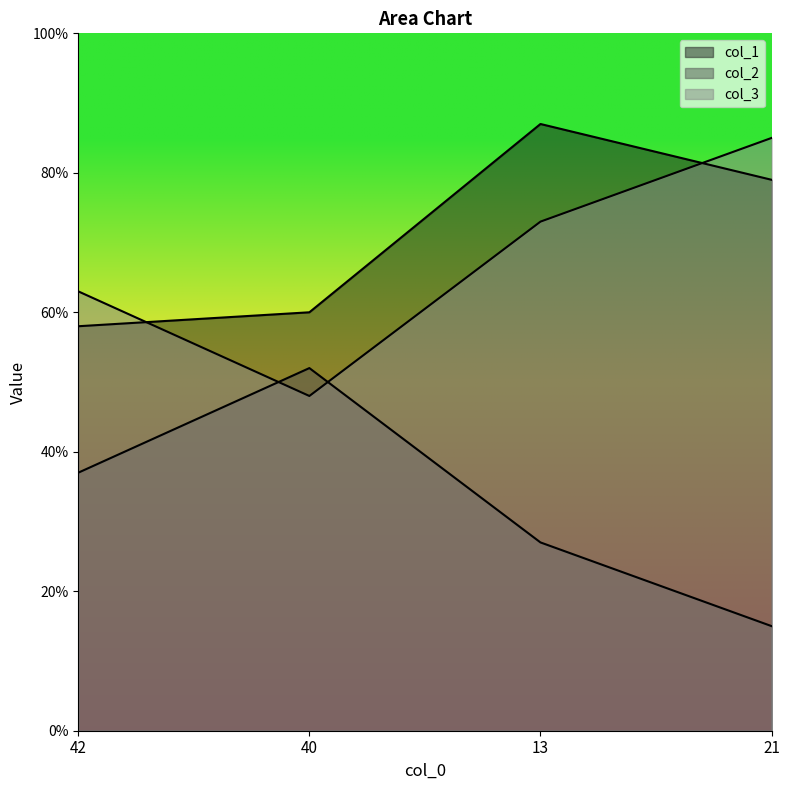

Where is the first local maximum for col_2?

40